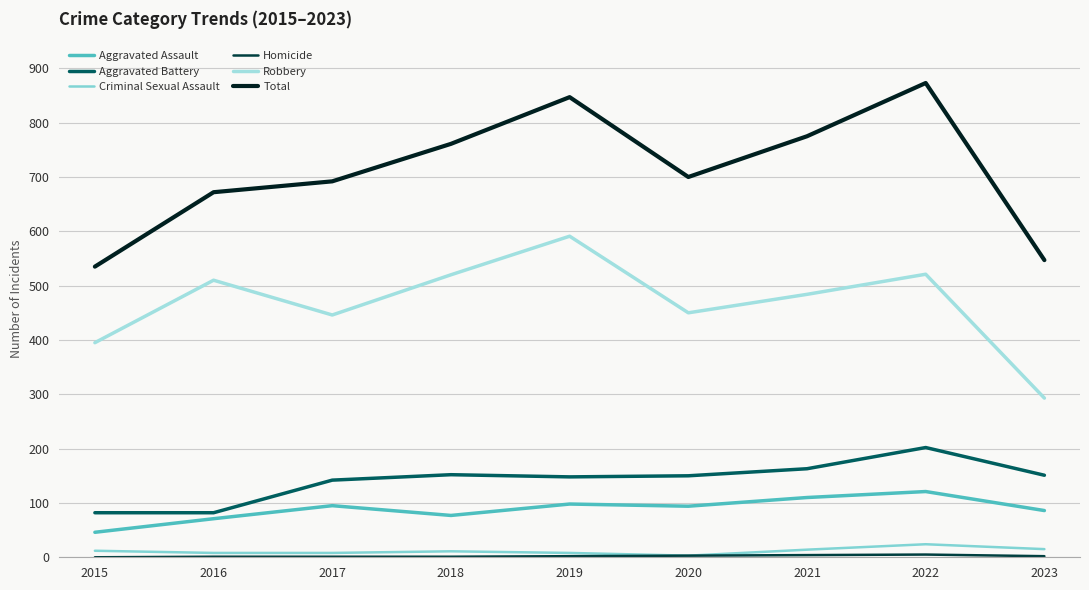

How many values in the Aggravated Assault series are below 94?

4